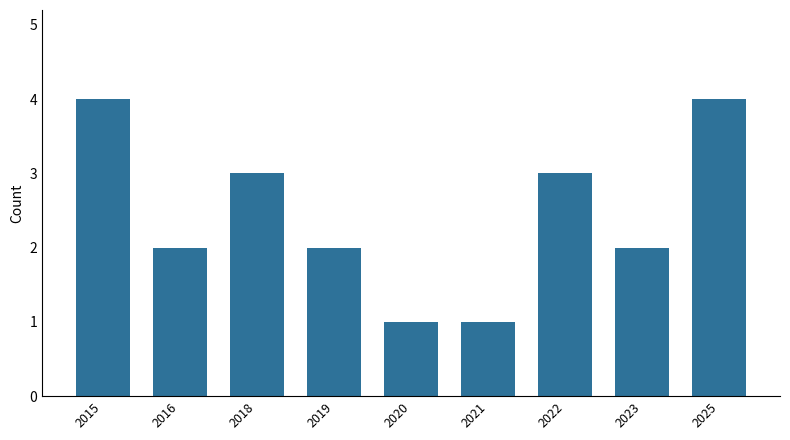

What is the sum of all values?

22